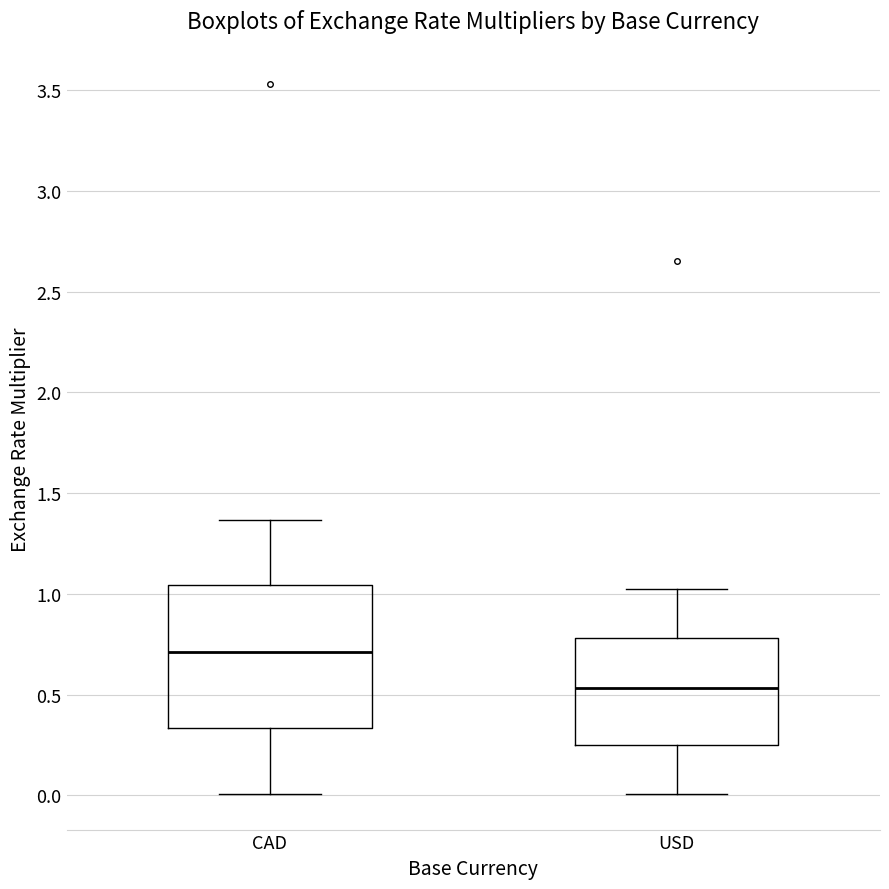

Reading left to right, read every box against the y-axis: the position of its median line, the range the box covers, and the ends of its whiskers. The values are not printed on the chart, so give them approximately, as read against the axis.

CAD: median 0.70, box 0.35 to 1.05, whiskers 0.00 to 1.35
USD: median 0.55, box 0.25 to 0.80, whiskers 0.00 to 1.05